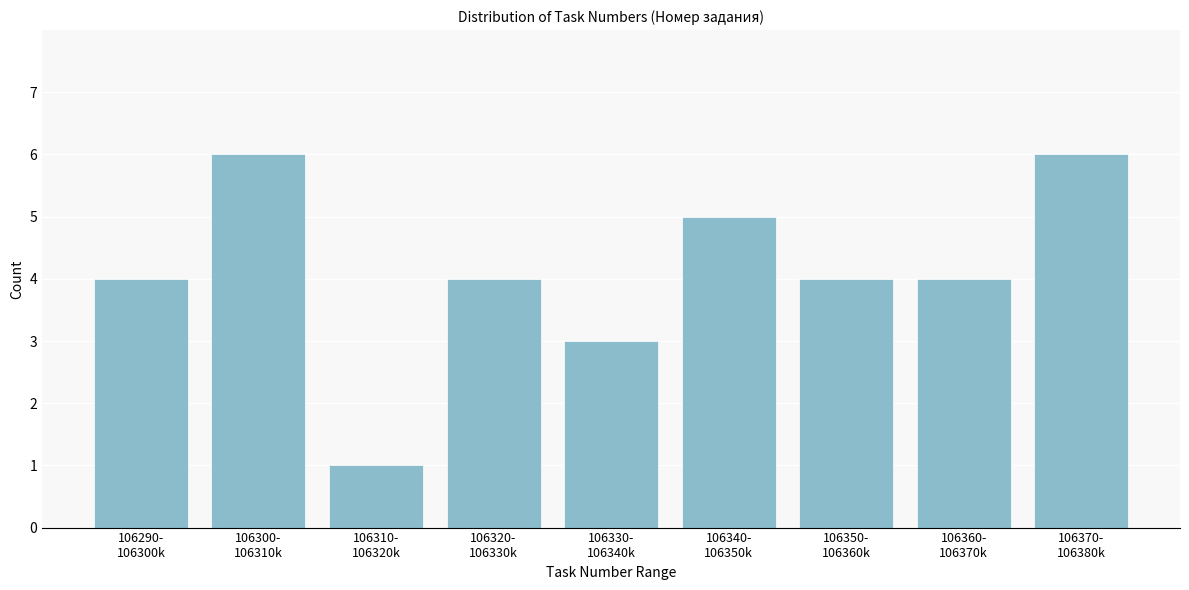

Reading right to left, extract all data points from this chart.

6	4	4	5	3	4	1	6	4